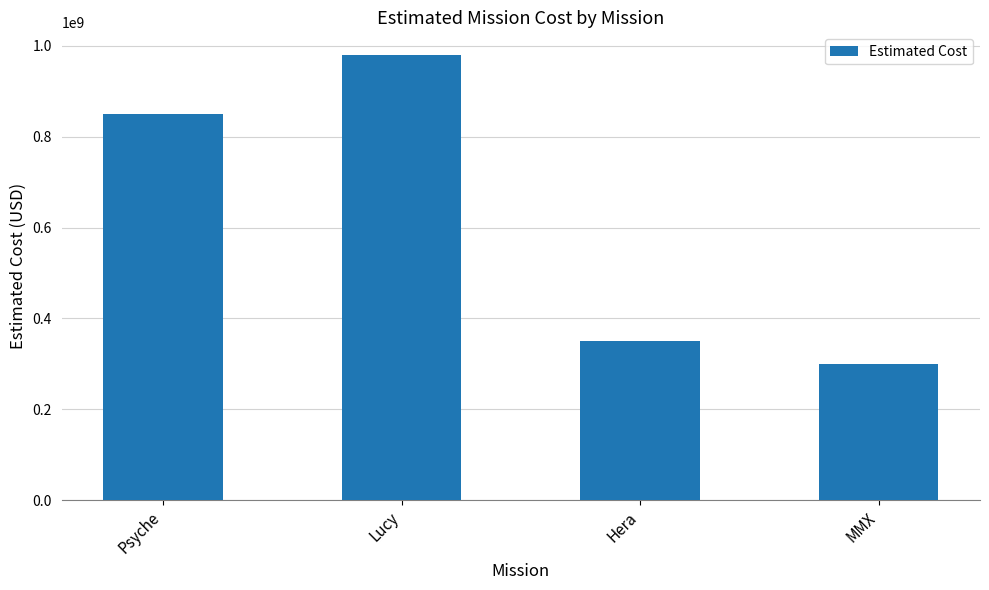

Reading left to right, extract all data points from this chart.

Psyche=850000000	Lucy=981000000	Hera=350000000	MMX=300000000